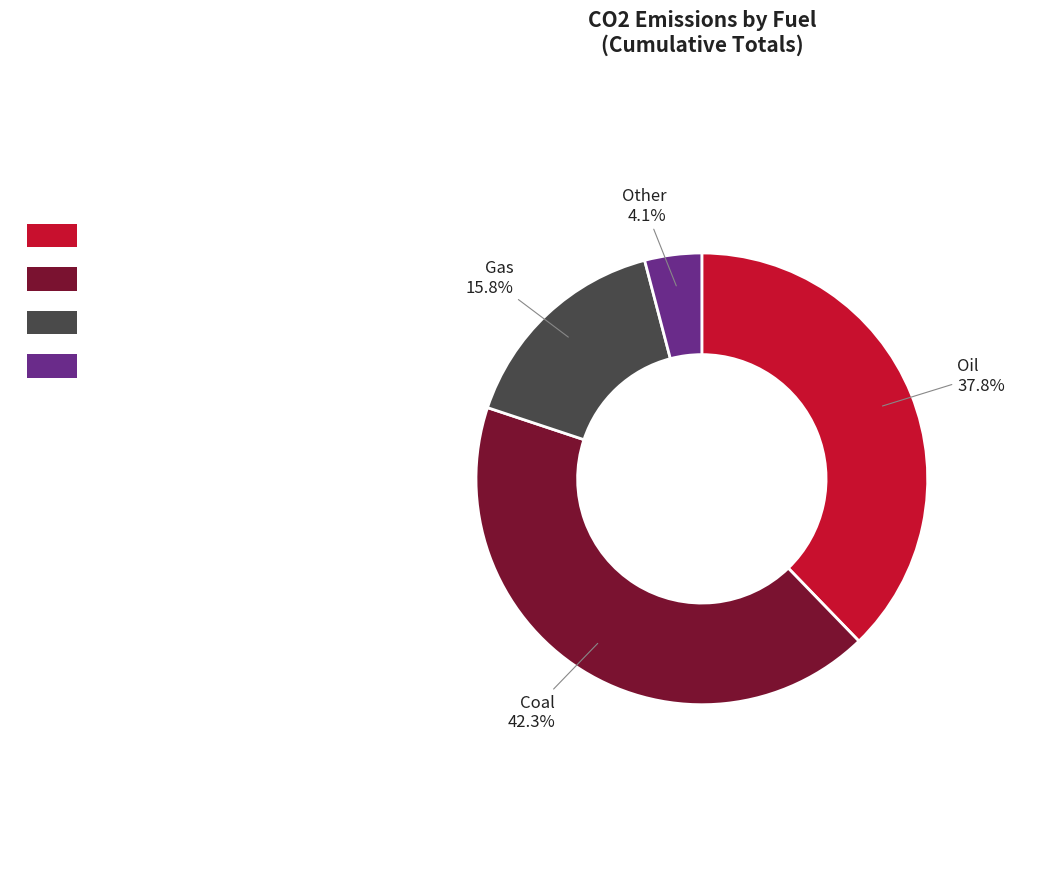

Which slice is the largest?

Coal